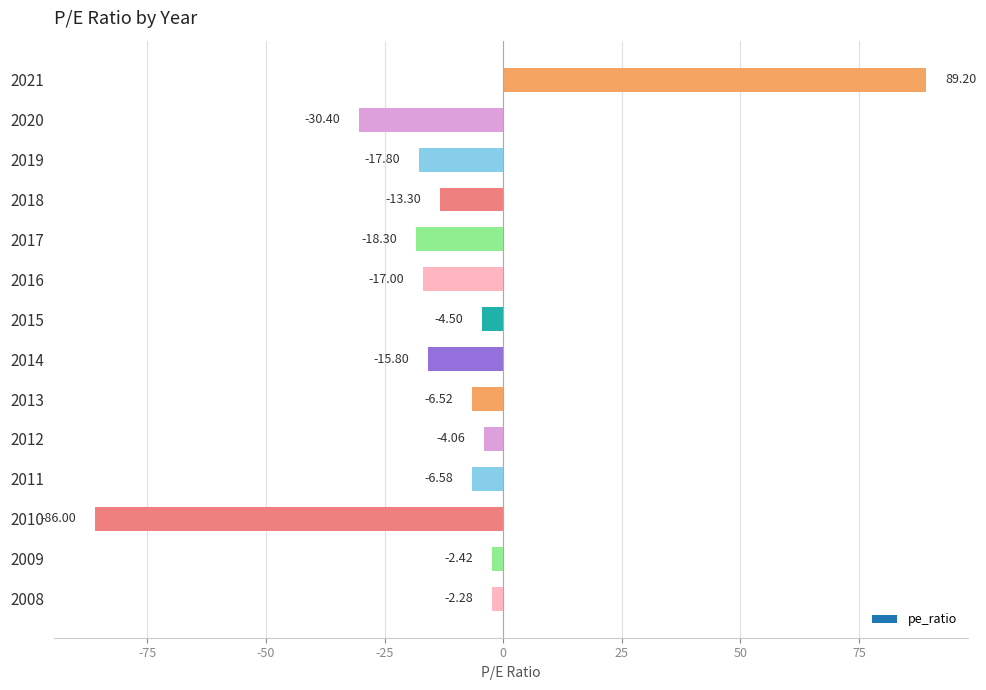

Is it true that the value at 2018 is -13.3?

True